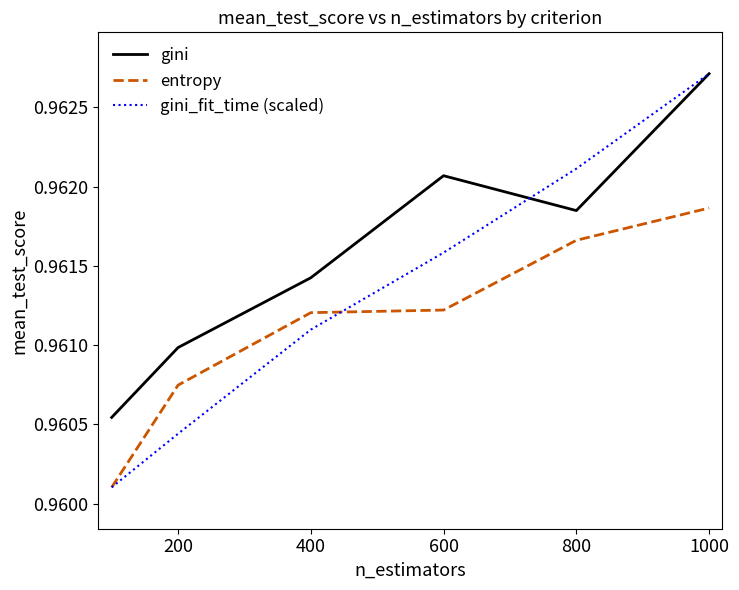

Count the number of data series in this chart.

3